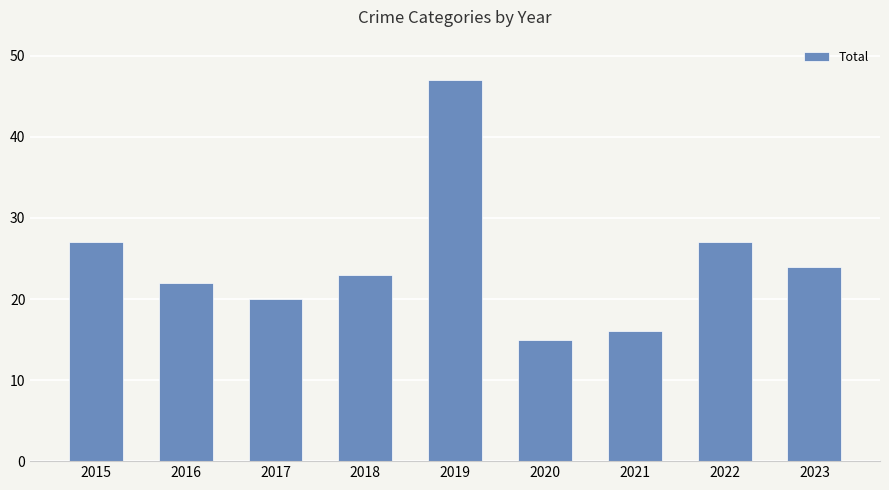

Does the chart contain stacked bars?

No